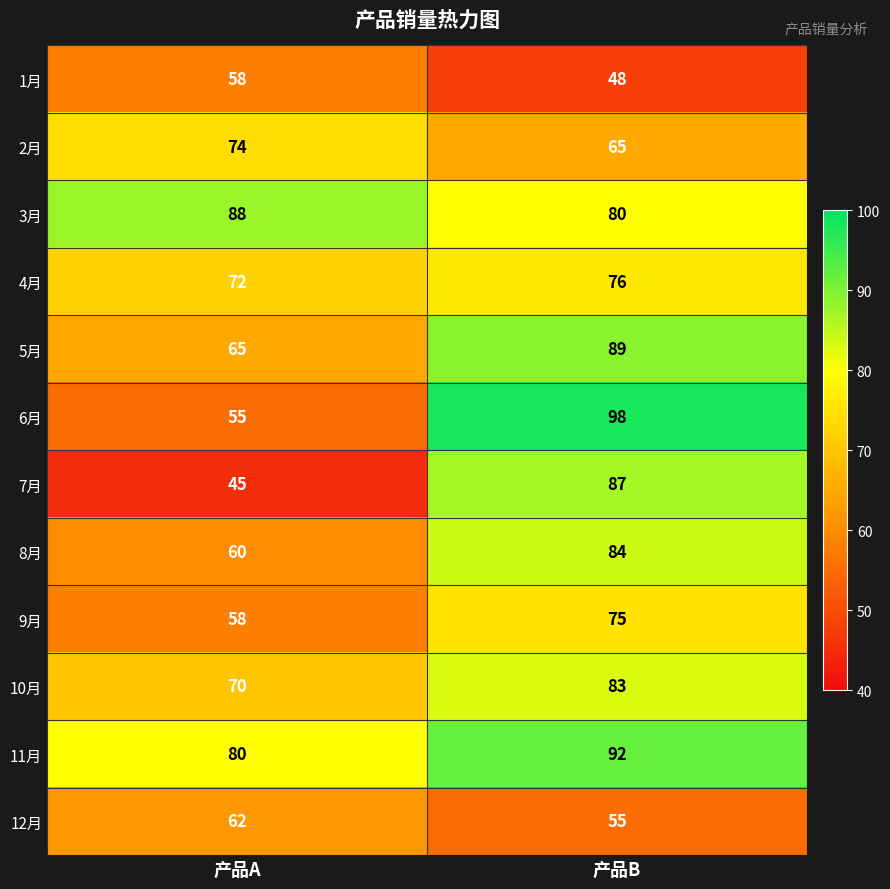

At how many categories does at least one series exceed 47?

2